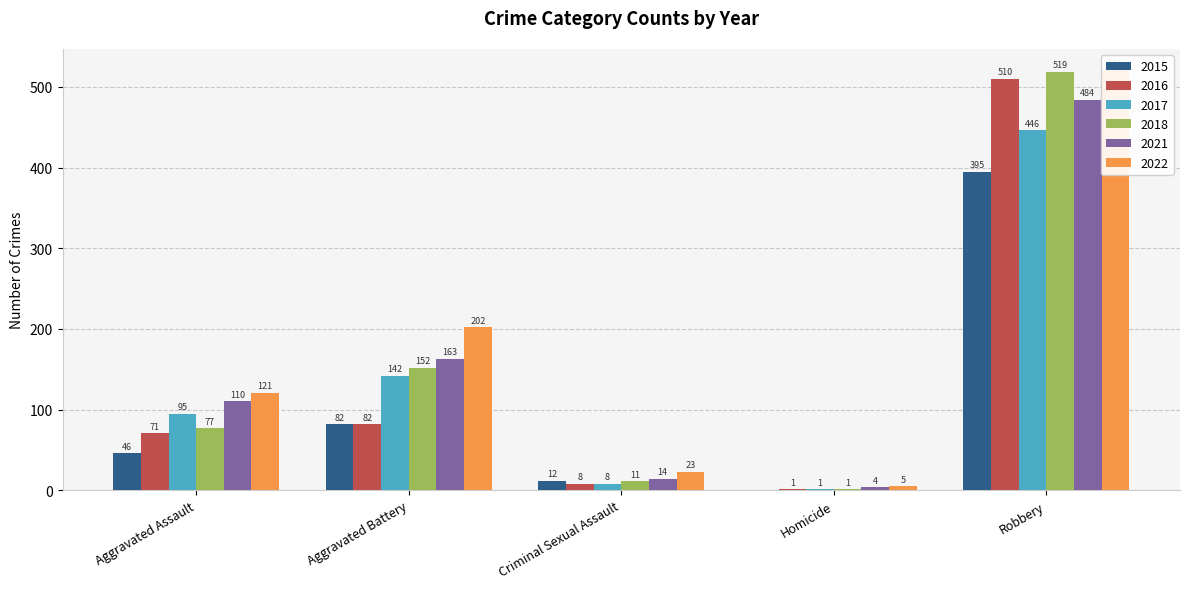

The 2017 series shows 217 at Robbery. True or false?

False